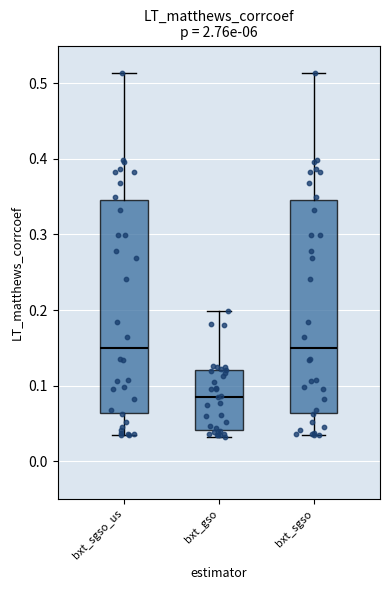

Reading left to right, transcribe this box plot: for each box, give where its median line is, the range the box spans, and where its two whiskers end, as read against the y-axis. The values are not printed on the chart, so give them approximately, as read against the axis.

bxt_sgso_us: median 0.15, box 0.06 to 0.35, whiskers 0.03 to 0.51
bxt_gso: median 0.09, box 0.04 to 0.12, whiskers 0.03 to 0.20
bxt_sgso: median 0.15, box 0.06 to 0.35, whiskers 0.03 to 0.51